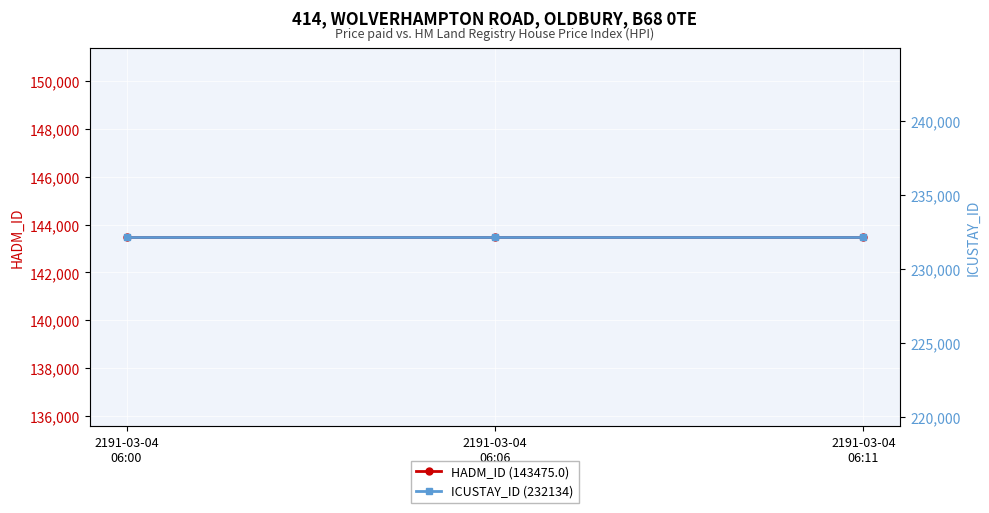

Which series has the widest spread of values?

HADM_ID (143475.0)